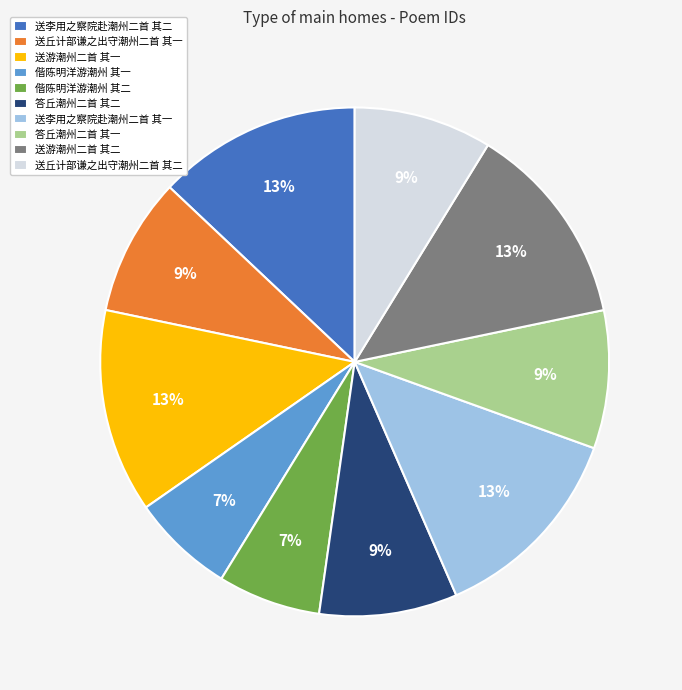

To the nearest percent, what is the difference between the largest and smallest slice percentages?

6%